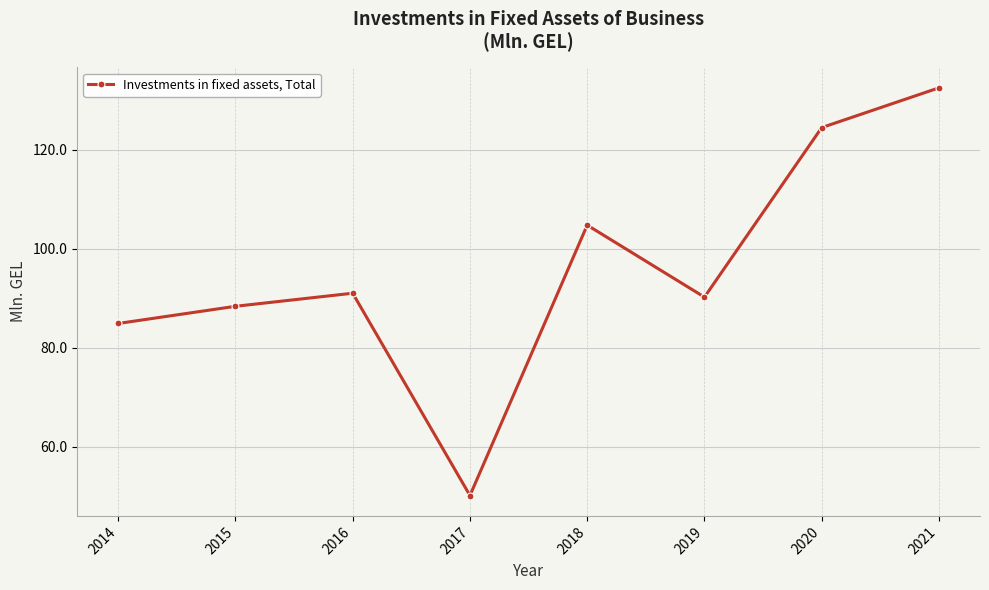

What is the value of the 1st point from the left?

84.9